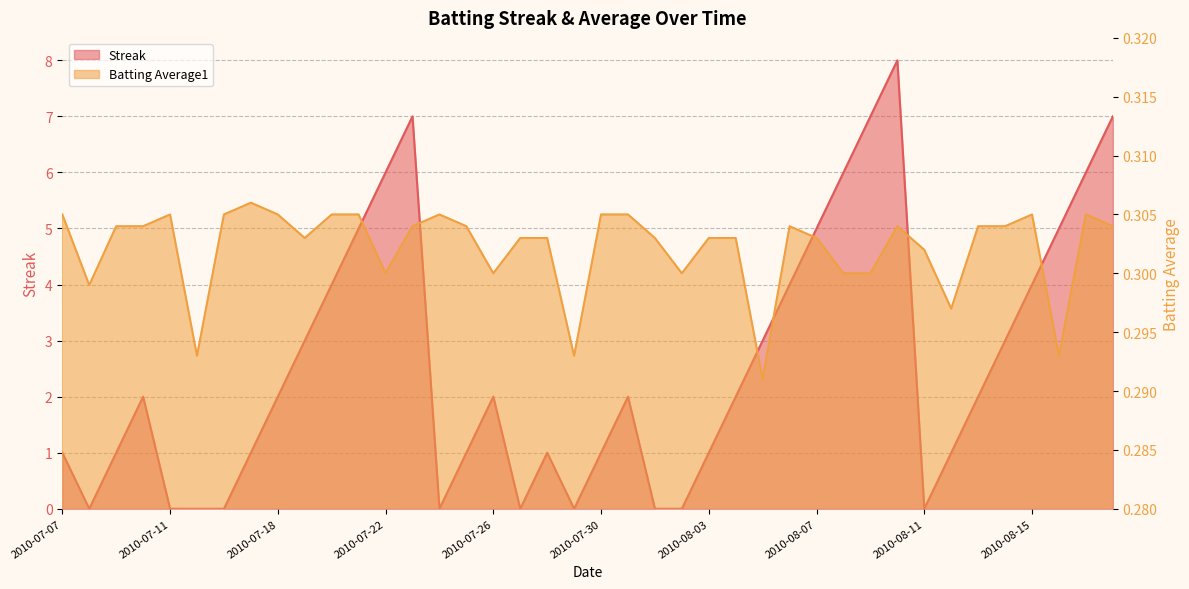

What is the spread (max minus min) of values at 2010-08-05?

2.7